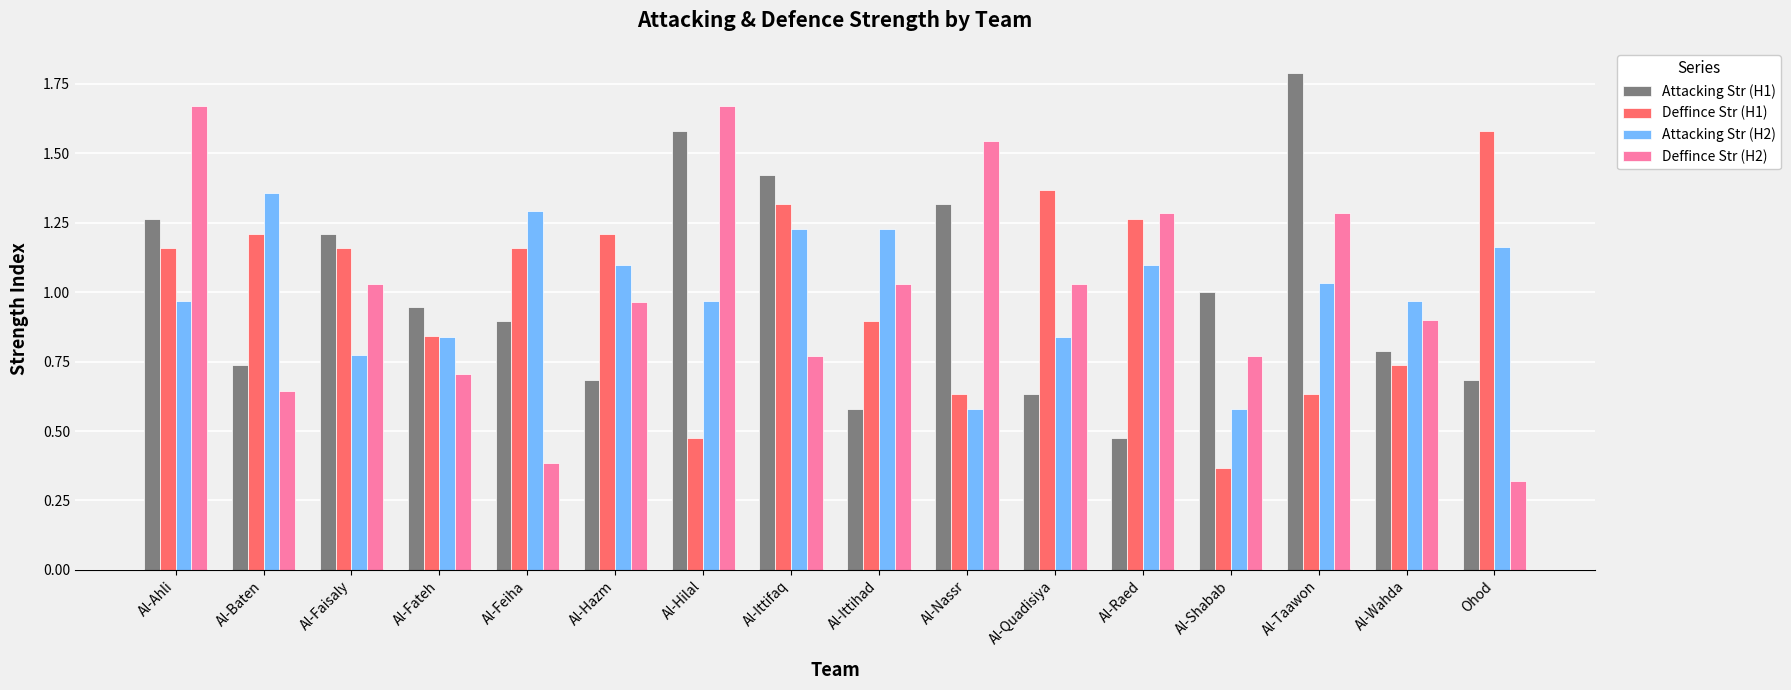

How many bars are there in total?

64